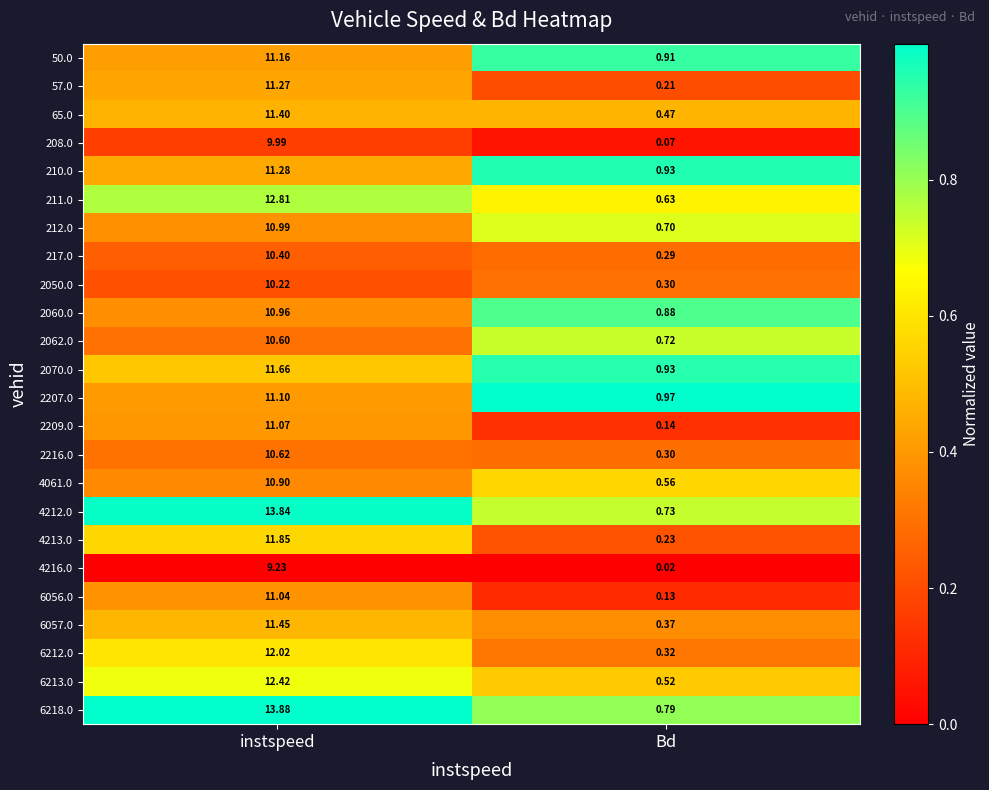

At which label is 2209.0 closest to 5?

Bd